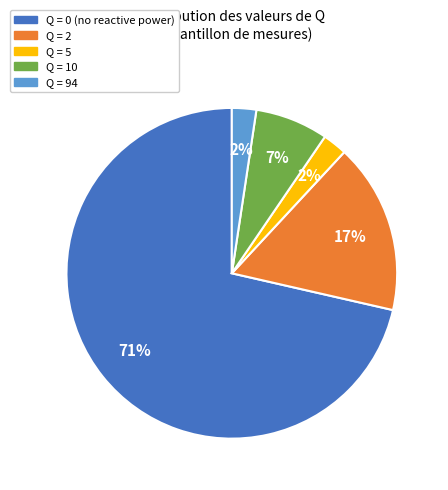

To the nearest percent, what is the average slice percentage?

20%